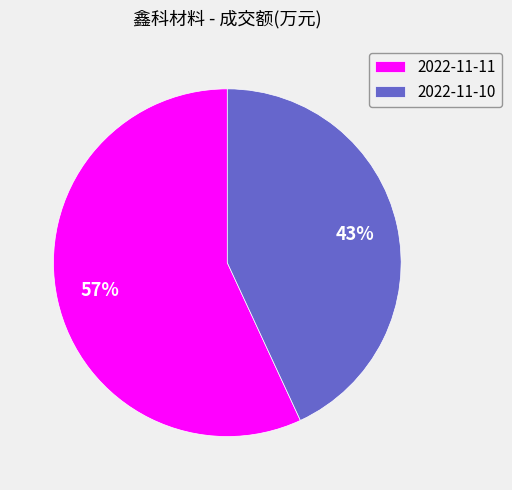

What percentage is the 2022-11-11 slice, to the nearest percent?

57%